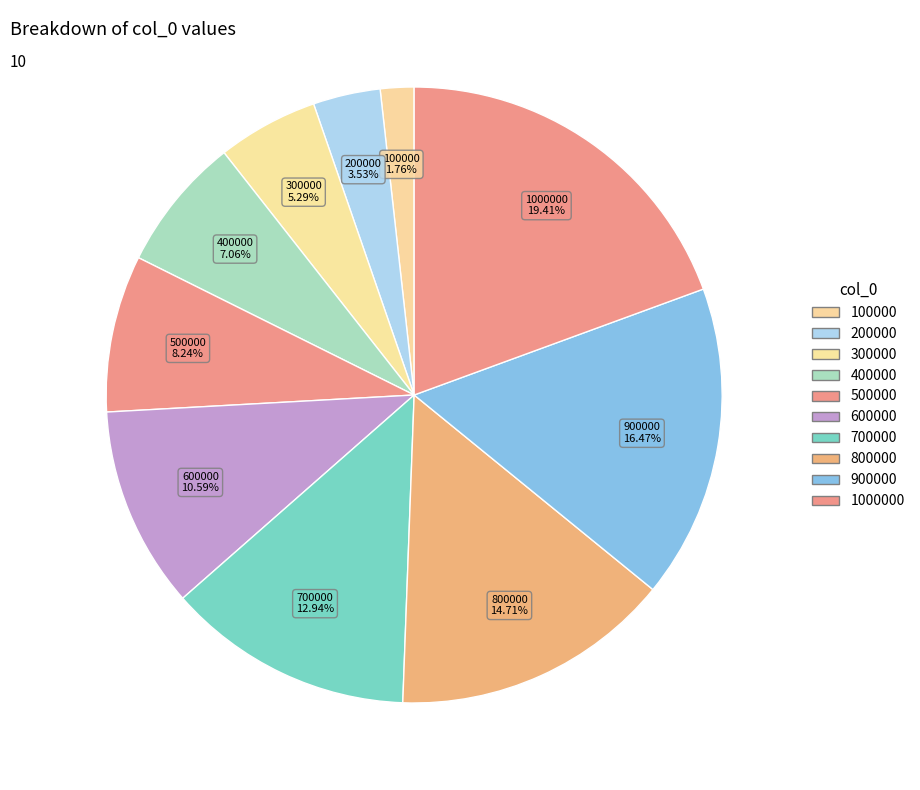

True or false: 400000 accounts for 7% of the total.

True